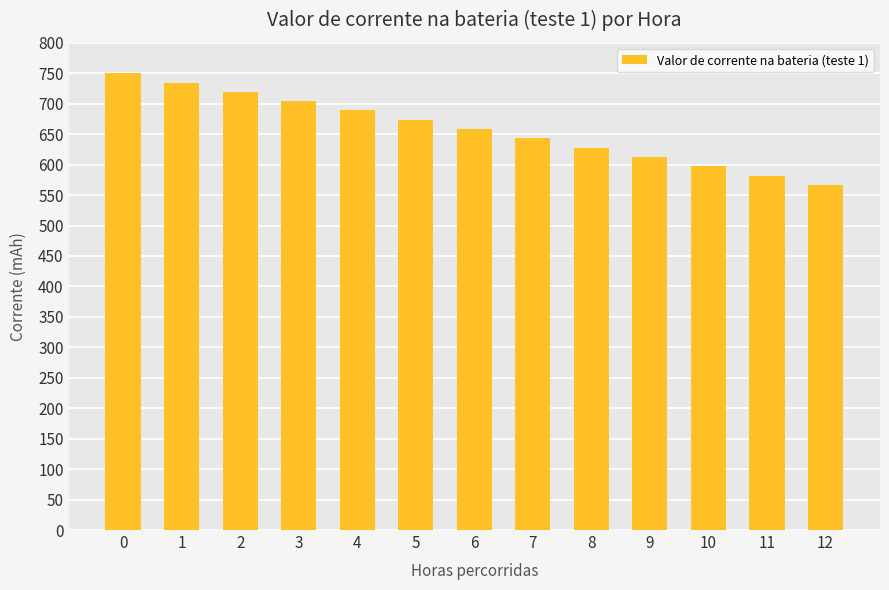

What is the difference between the maximum and second lowest values?

167.9